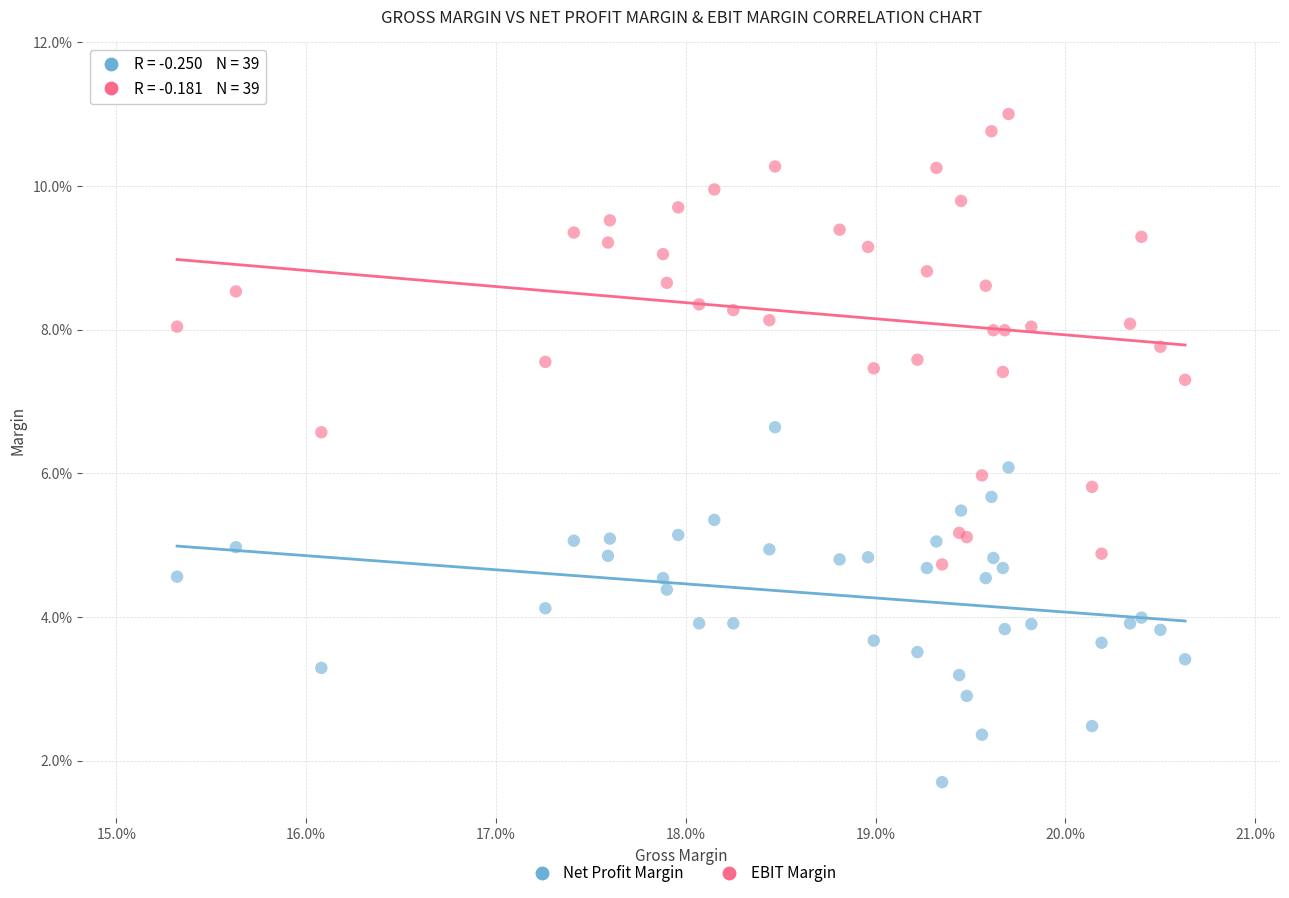

Which series reaches the minimum Y coordinate?

Net Profit Margin